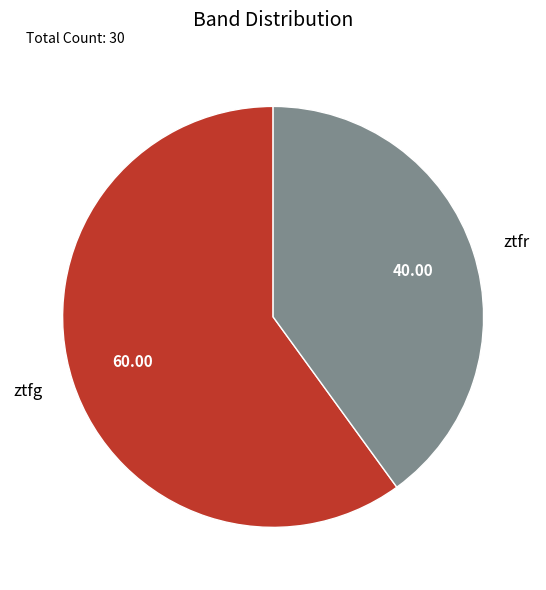

Rank the categories by value from lowest to highest.

ztfr, ztfg